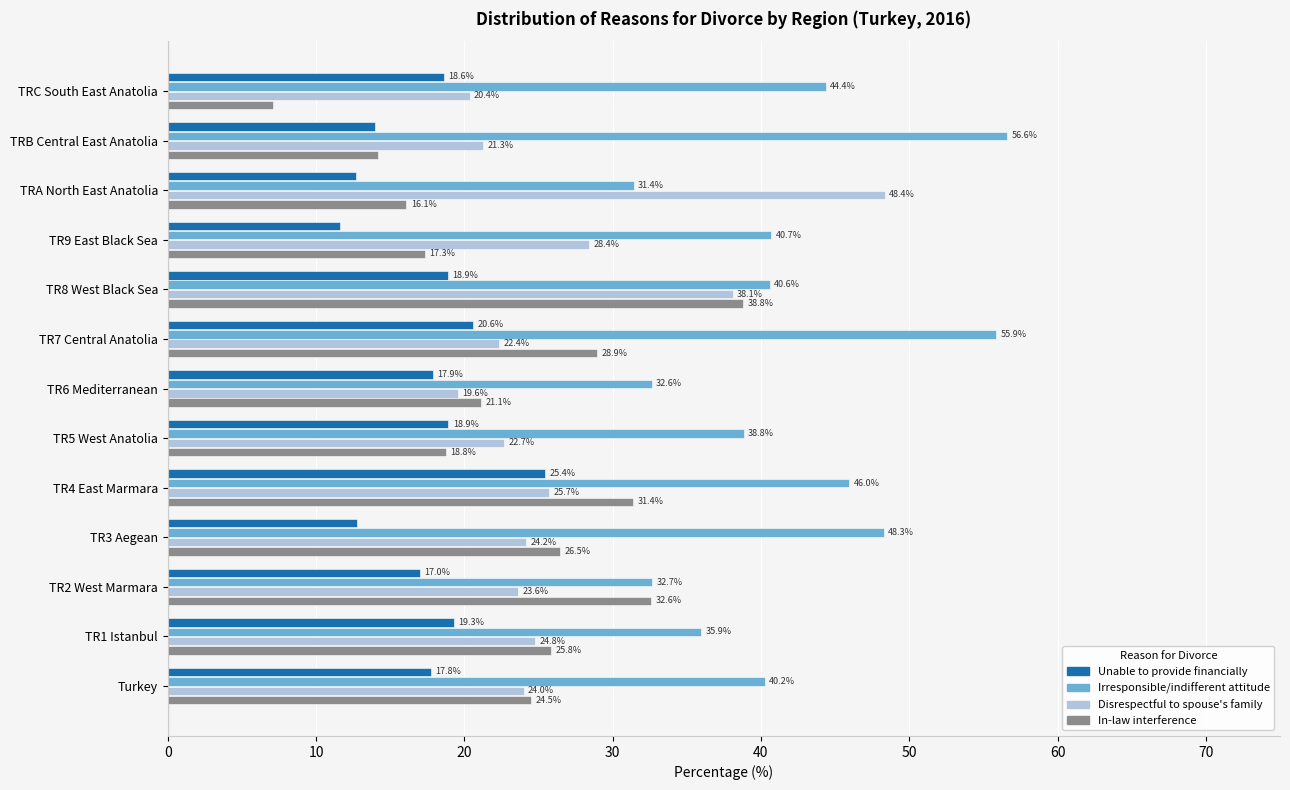

The Irresponsible/indifferent attitude series shows 87.7 at TRB Central East Anatolia. True or false?

False